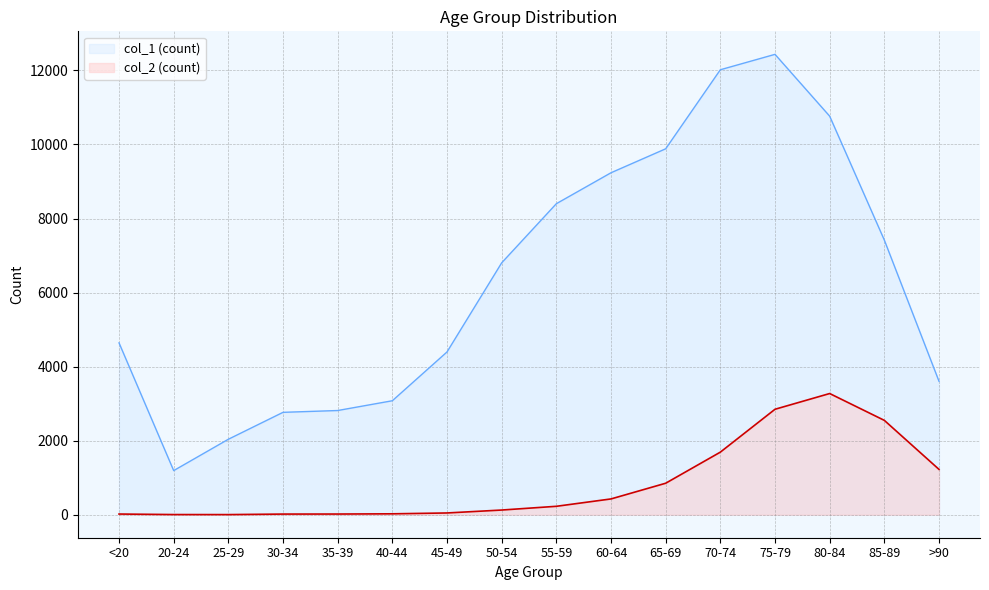

At which label is col_1 closest to 6812?

50-54